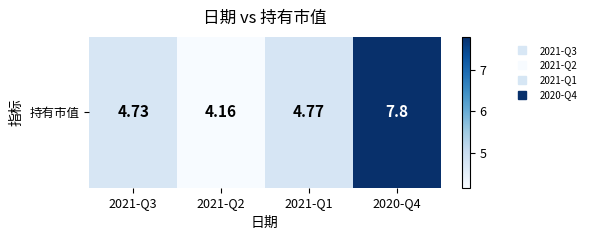

Is it true that the value at 2021-Q1 is 4.8?

True